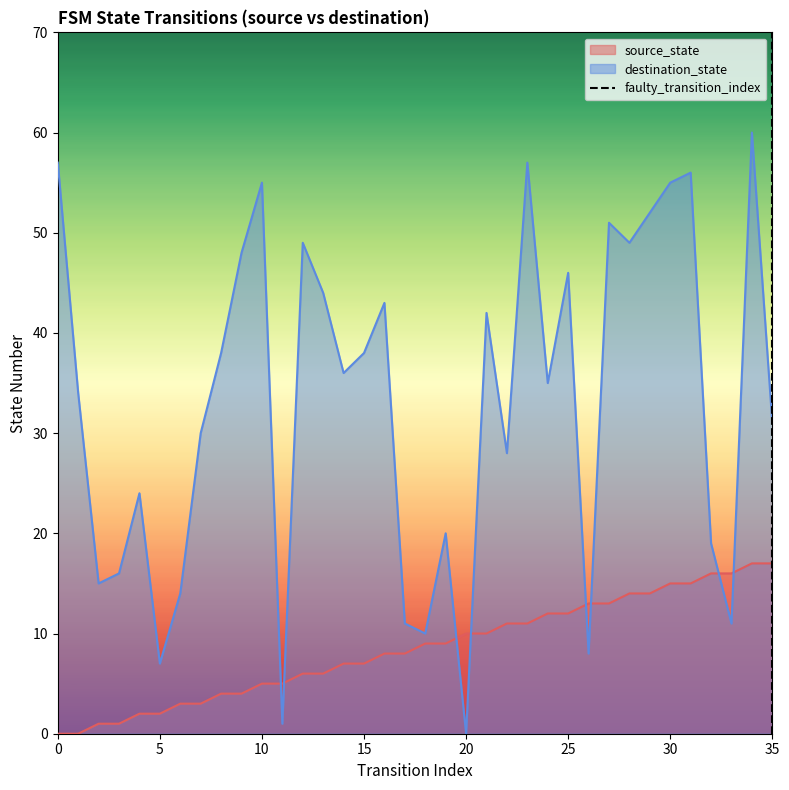

True or false: the data shows 2 at 35.

False